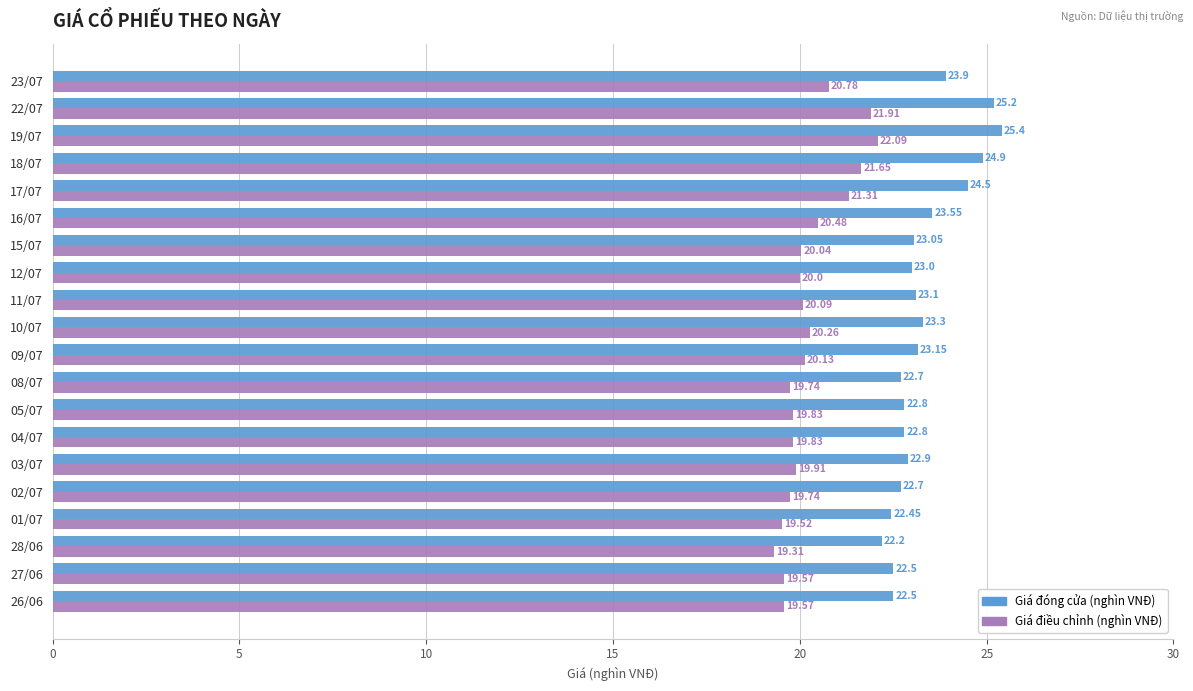

At which category is the sum across all series the highest?

19/07